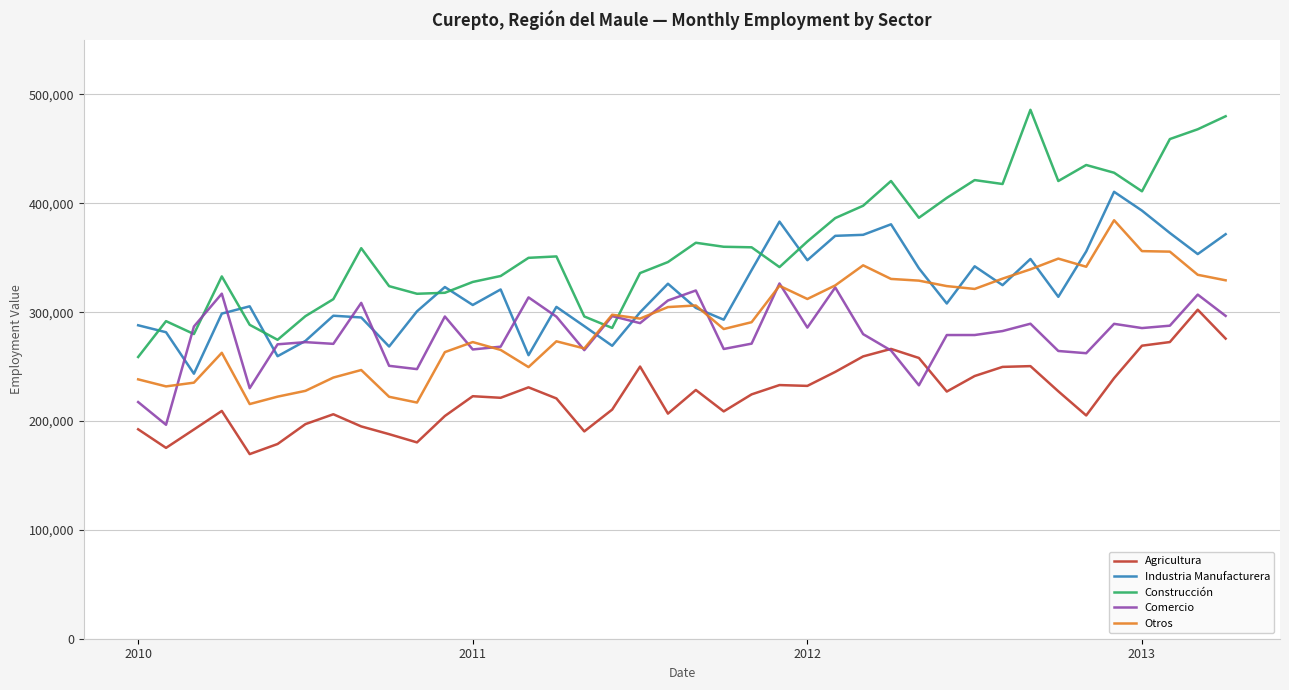

Which series has the largest total across all categories?

Construcción